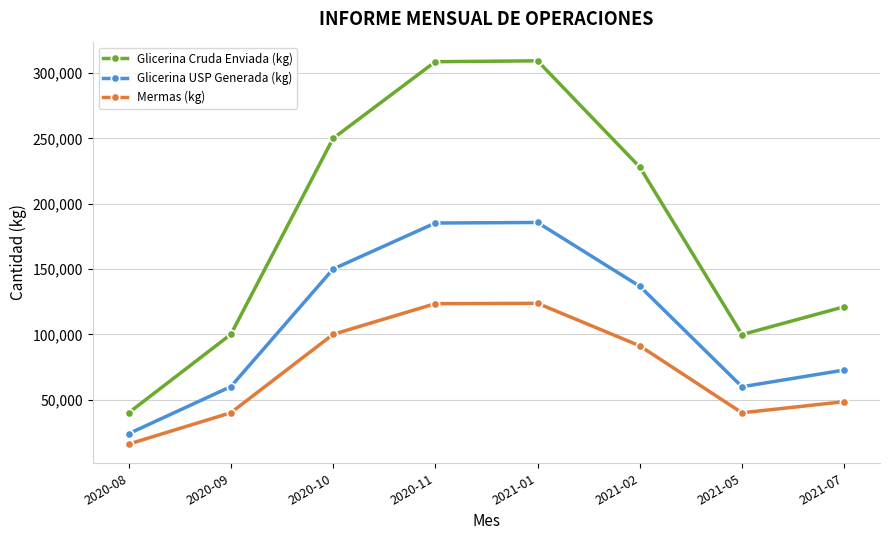

What is the highest value of the Glicerina USP Generada (kg) series?

185618